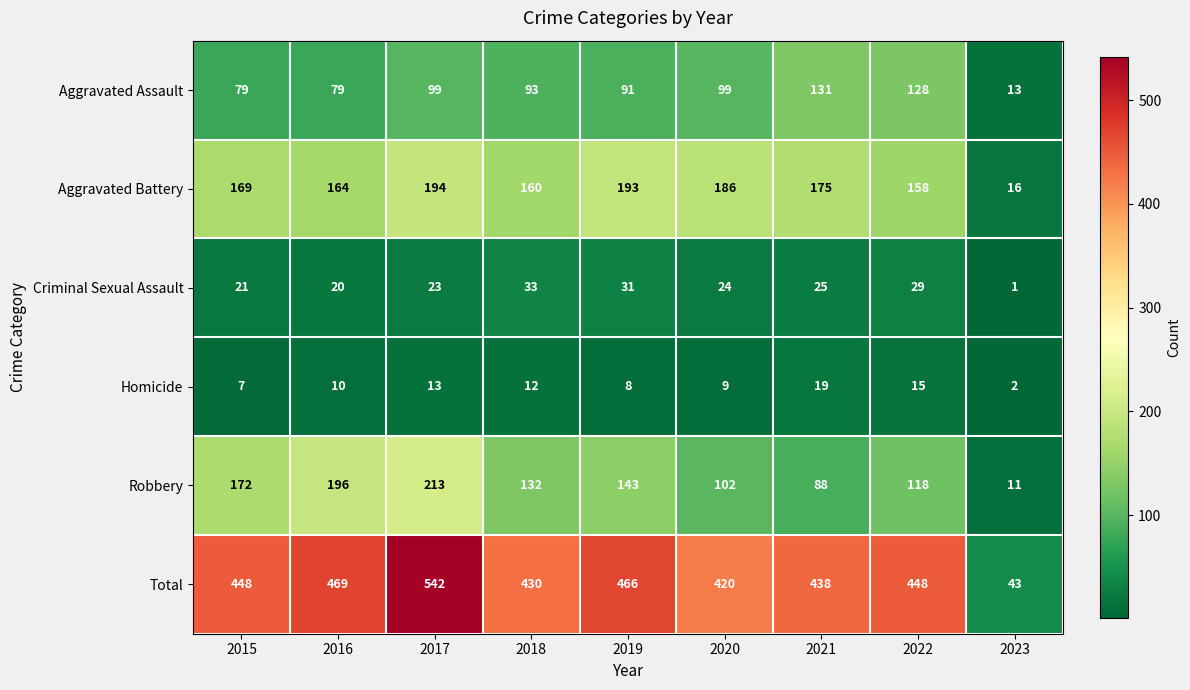

How many categories are shown in the chart?

9